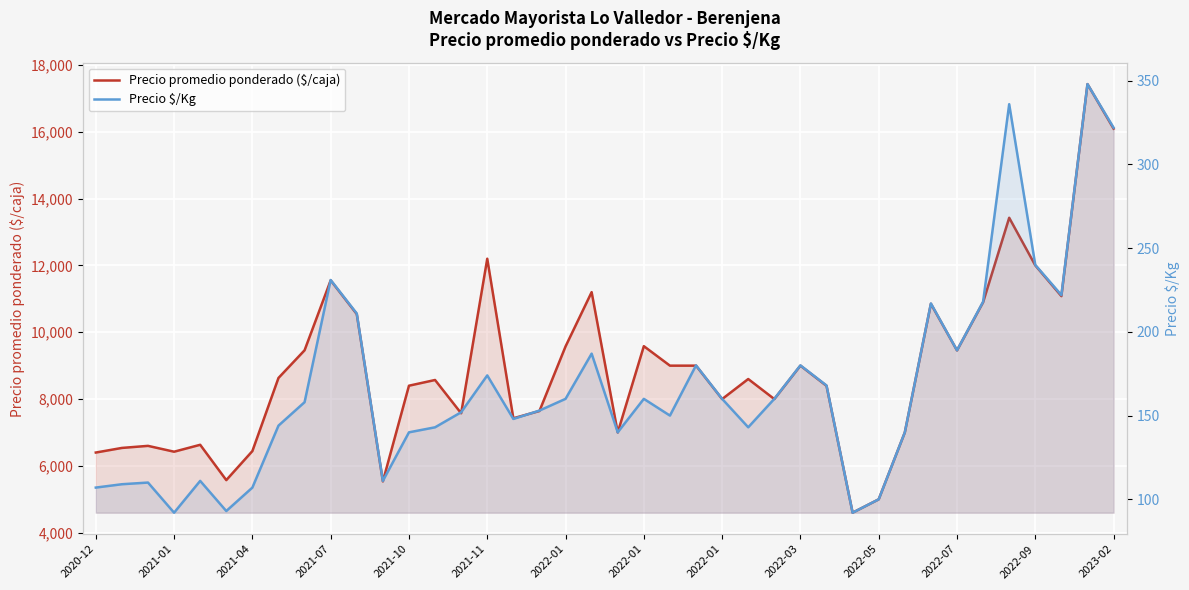

At 2022-07, list the series in order from smallest to largest.

Precio $/Kg, Precio promedio ponderado ($/caja)